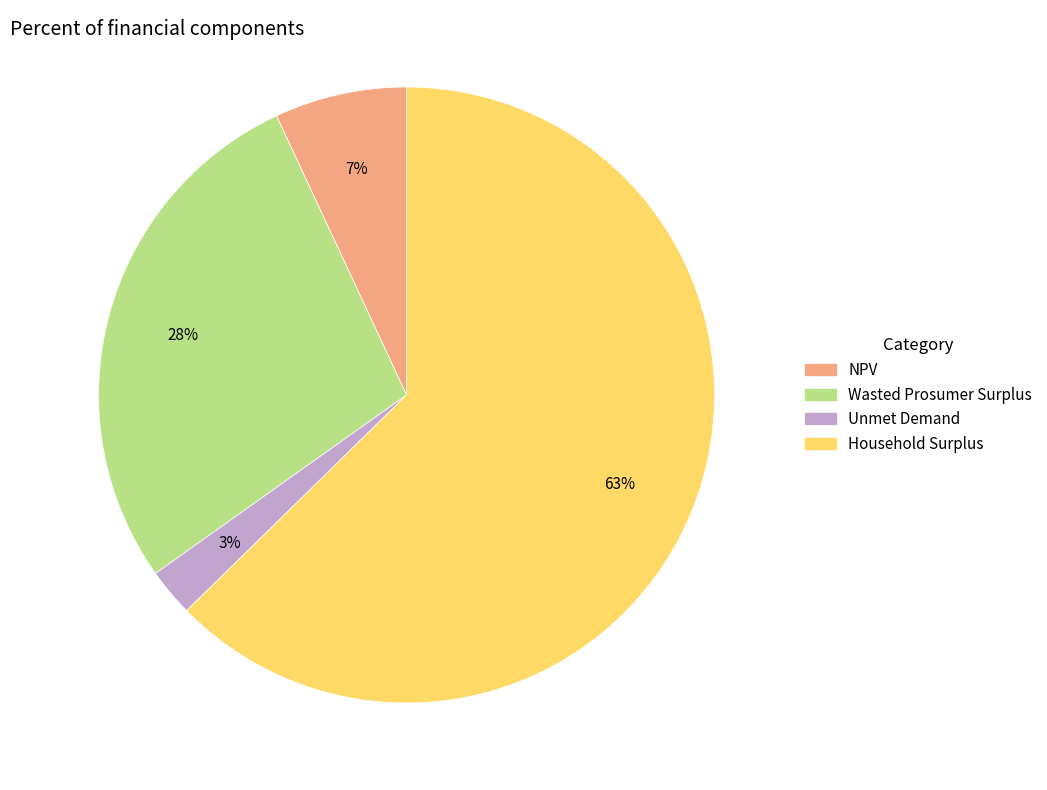

Which category has the smallest portion of the pie?

Unmet Demand